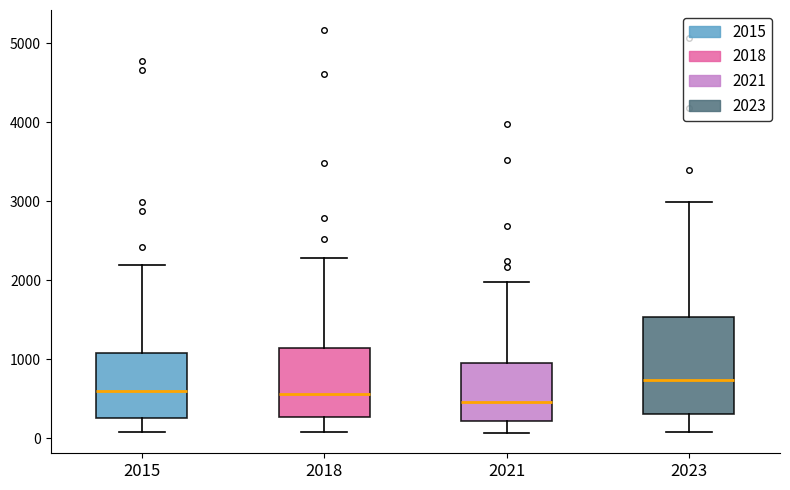

Reading left to right, read every box against the y-axis: the position of its median line, the range the box covers, and the ends of its whiskers. The values are not printed on the chart, so give them approximately, as read against the axis.

2015: median 600, box 300 to 1100, whiskers 100 to 2200
2018: median 600, box 300 to 1100, whiskers 100 to 2300
2021: median 500, box 200 to 900, whiskers 100 to 2000
2023: median 700, box 300 to 1500, whiskers 100 to 3000